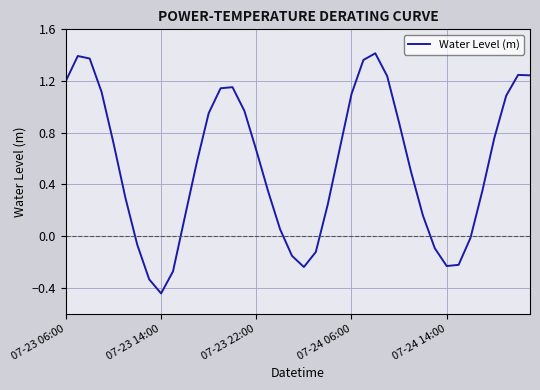

What is the difference between the maximum and minimum values?

1.9